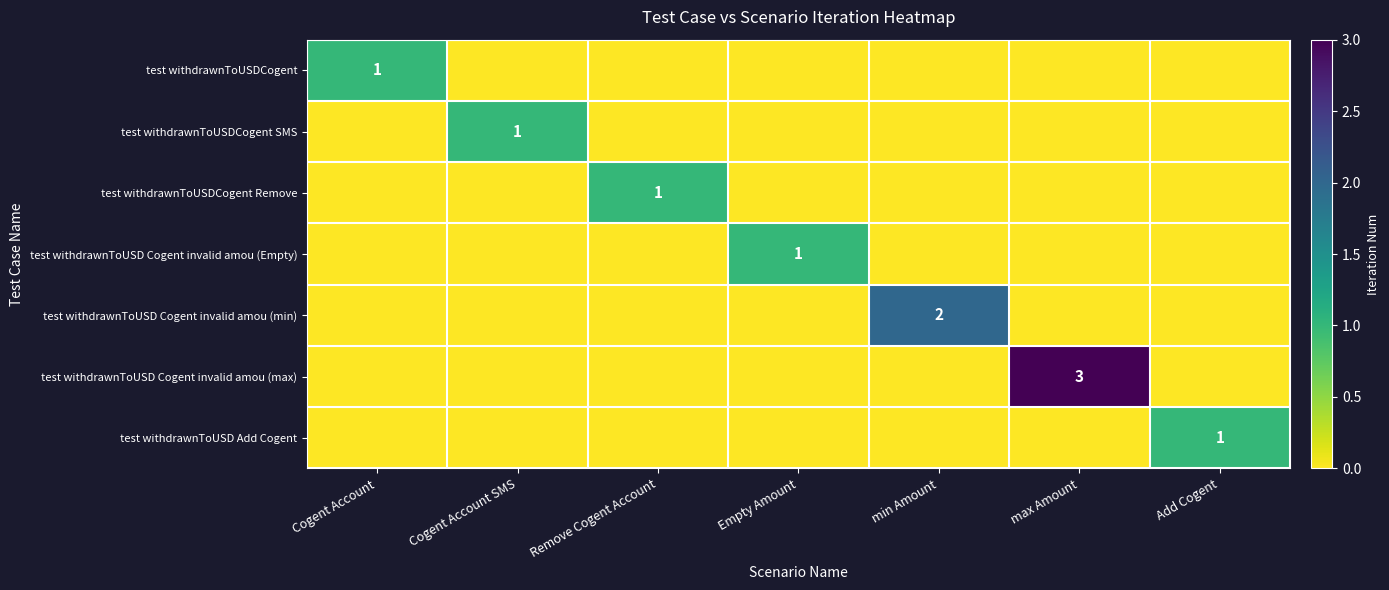

True or false: test withdrawnToUSD Cogent invalid amou (min) has a value of 3 at min Amount.

False